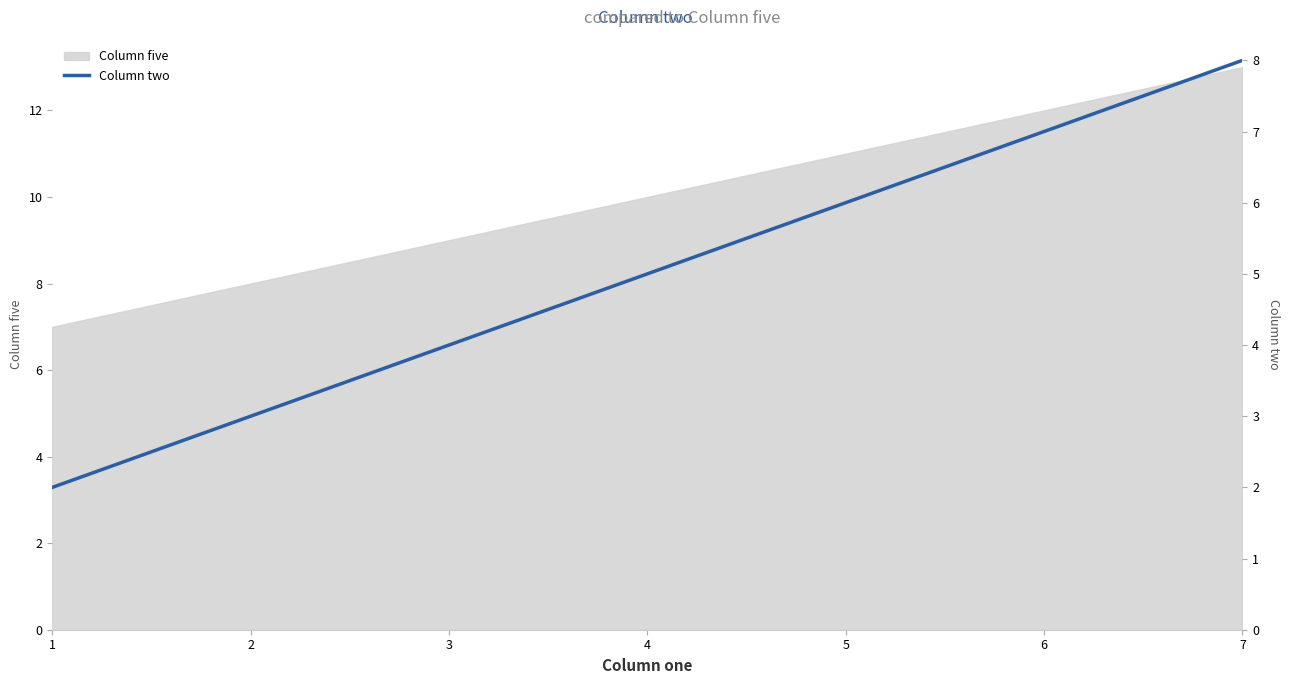

What is the maximum value shown in the chart?

8